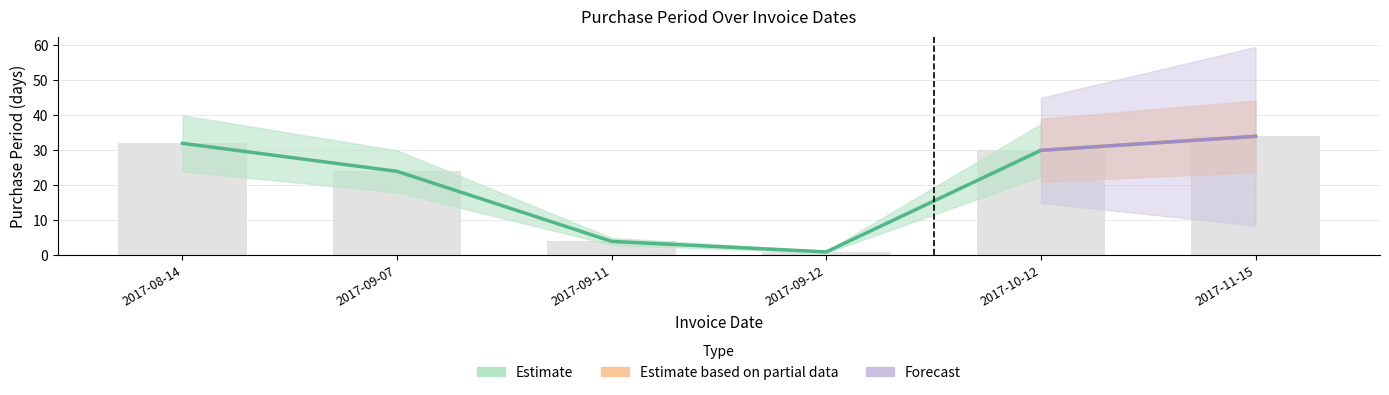

What is the change in value from 2017-08-14 to 2017-11-15?

+2